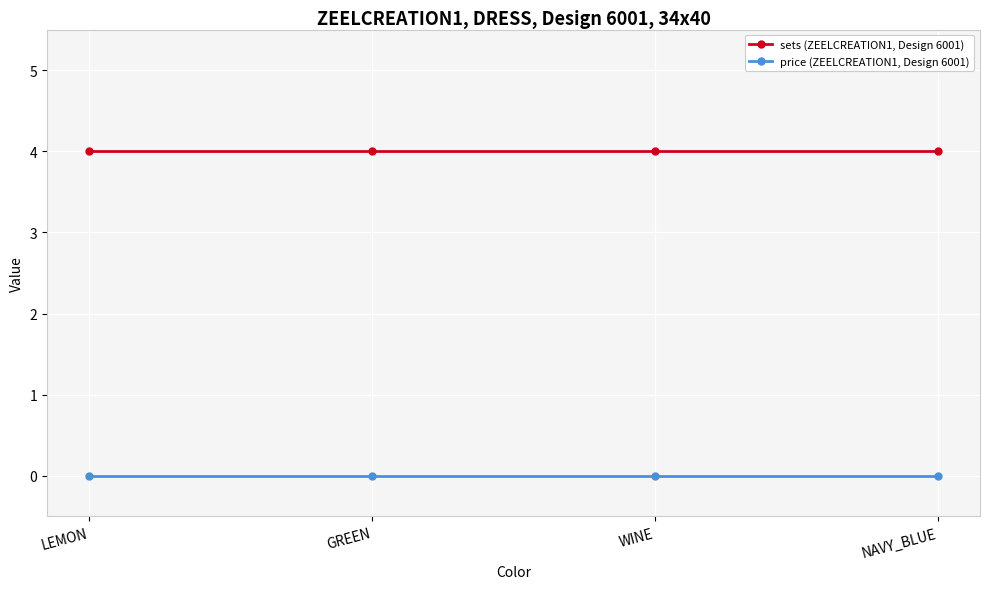

List the series in order of their peak value, highest first.

sets (ZEELCREATION1, Design 6001), price (ZEELCREATION1, Design 6001)